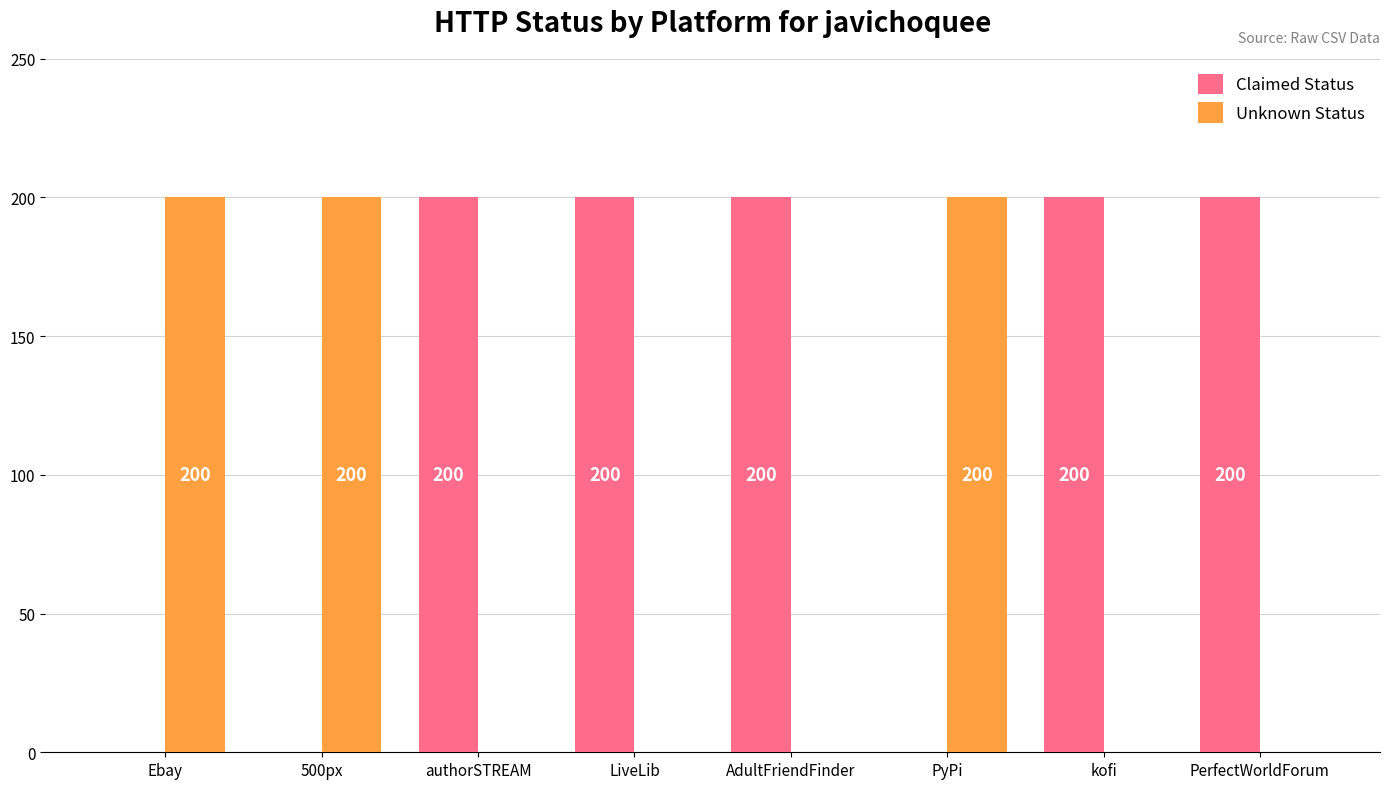

What is the highest value of the Claimed Status series?

200